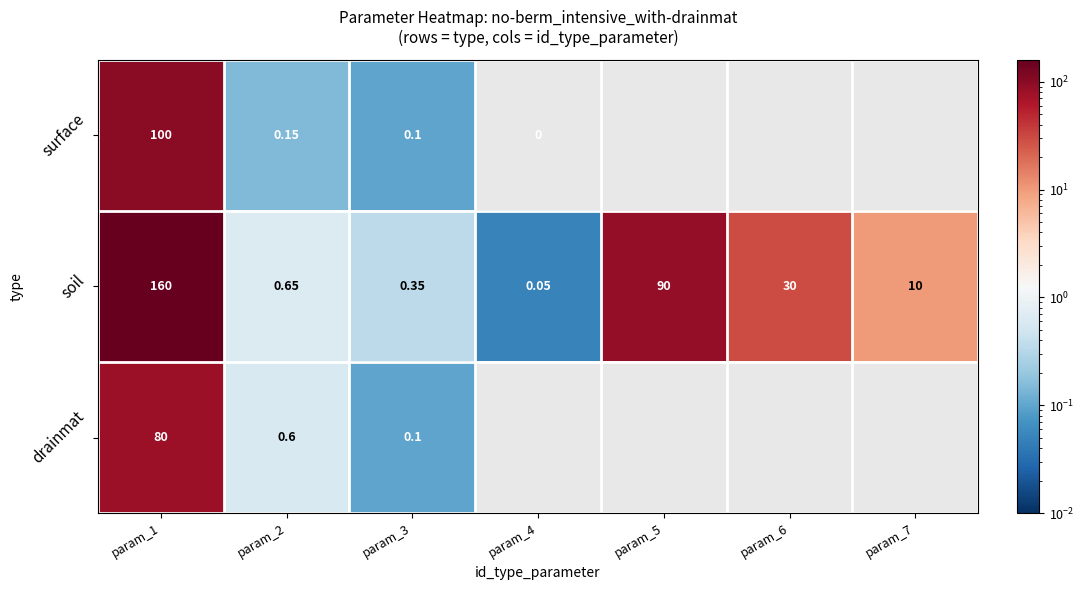

Rank the series at param_1 from lowest to highest value.

drainmat, surface, soil